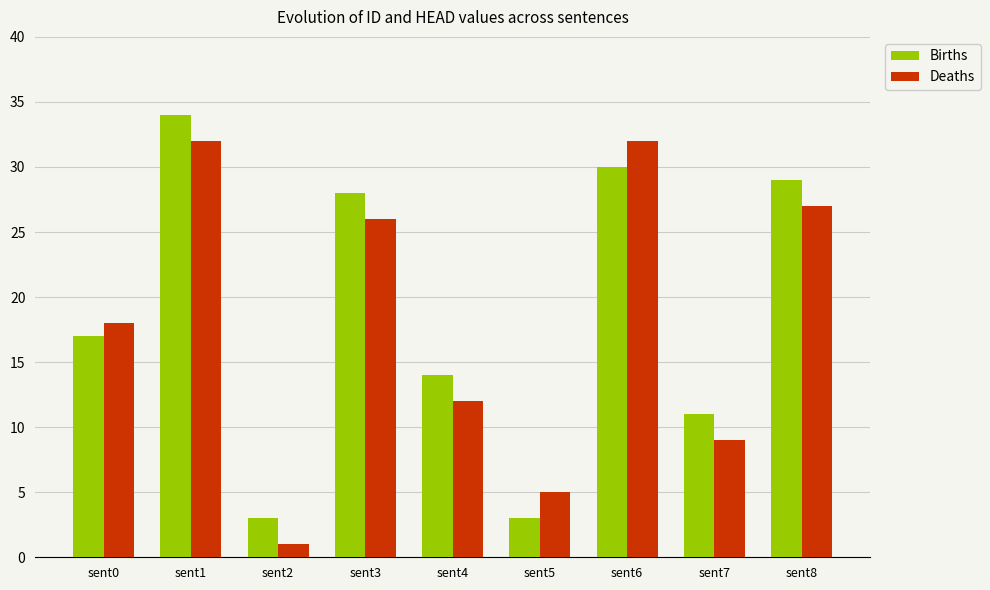

What is the maximum value shown in the chart?

34